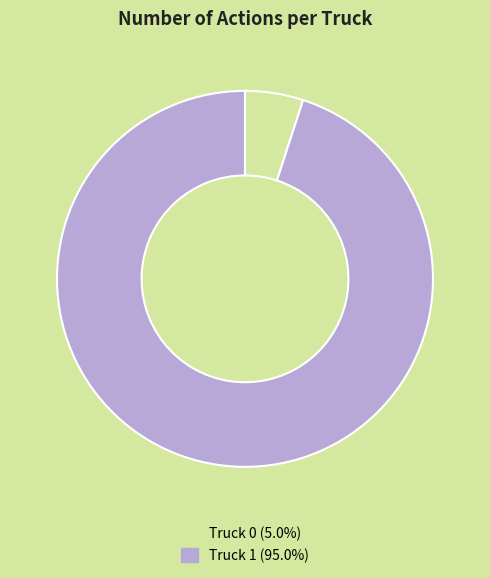

What is the largest slice in the pie chart?

Truck 1